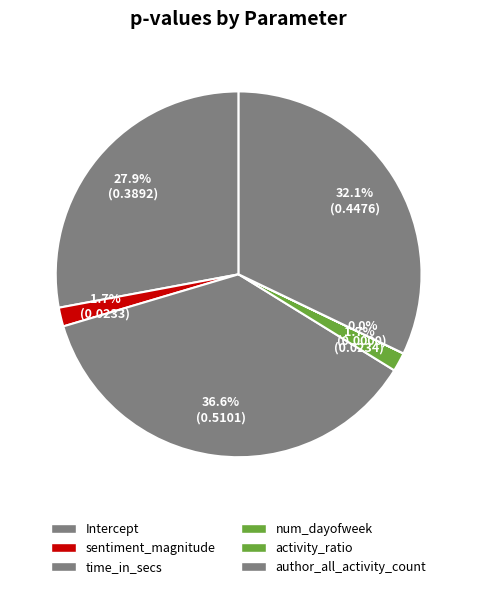

What percentage do activity_ratio and sentiment_magnitude together represent?

1.7%